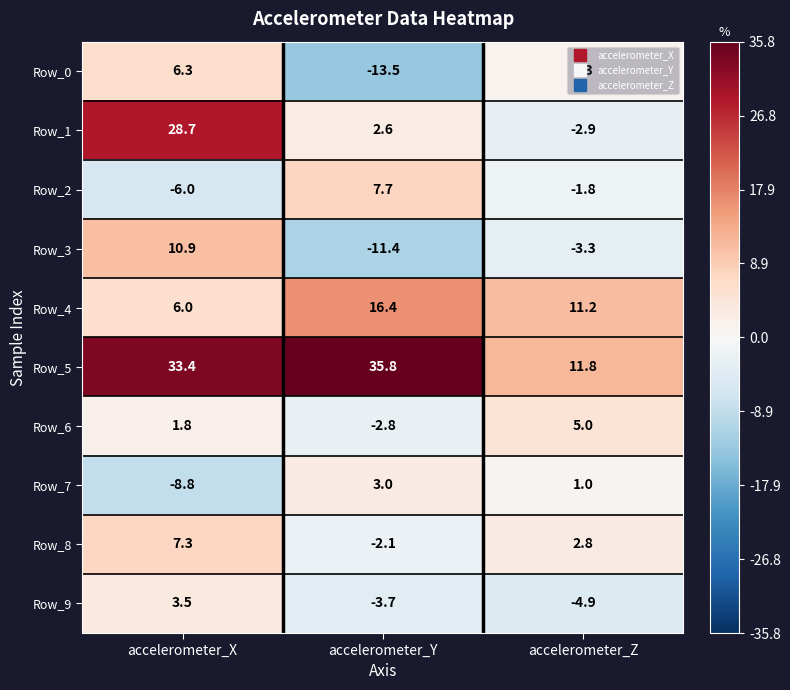

What is the minimum value for Row_3?

-11.4